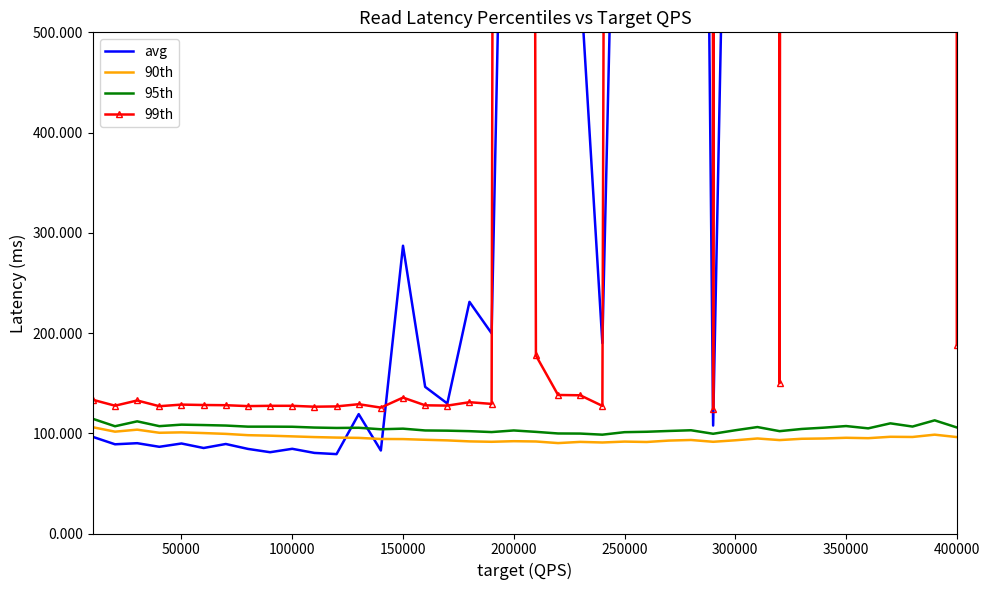

What is the maximum value for 95th?

114.4